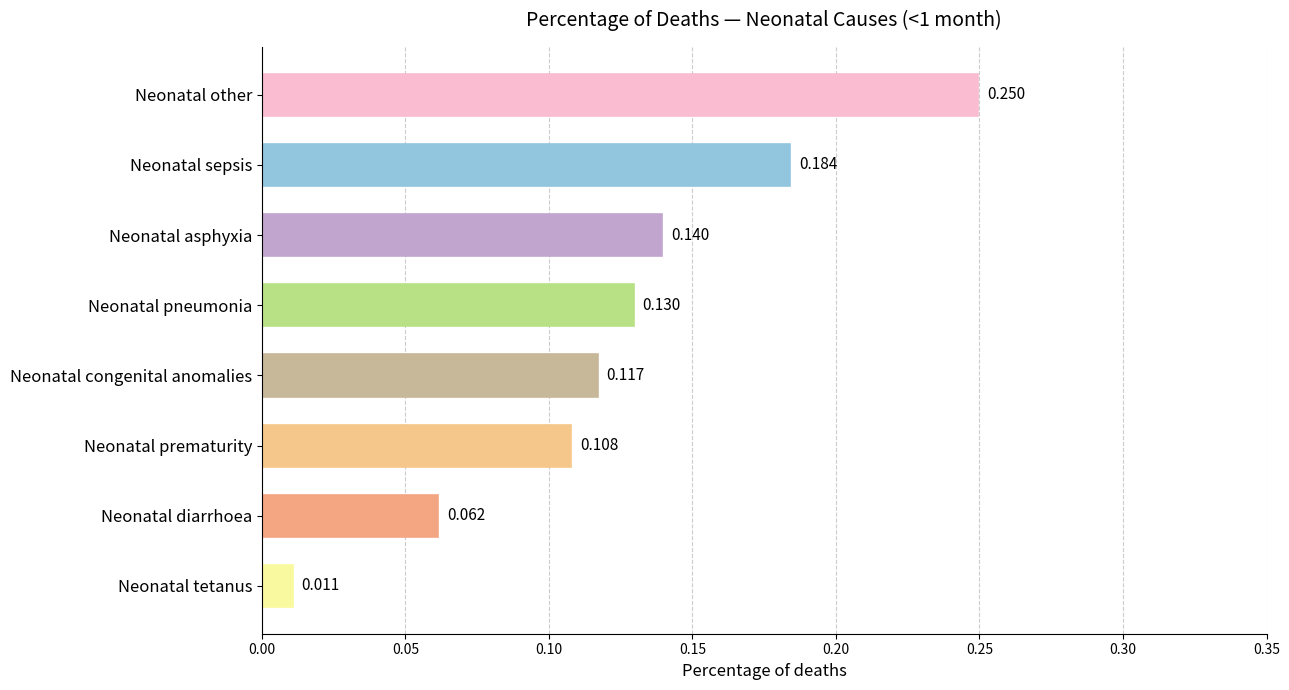

List the labels in order of value, smallest first.

Neonatal tetanus, Neonatal diarrhoea, Neonatal prematurity, Neonatal congenital anomalies, Neonatal pneumonia, Neonatal asphyxia, Neonatal sepsis, Neonatal other